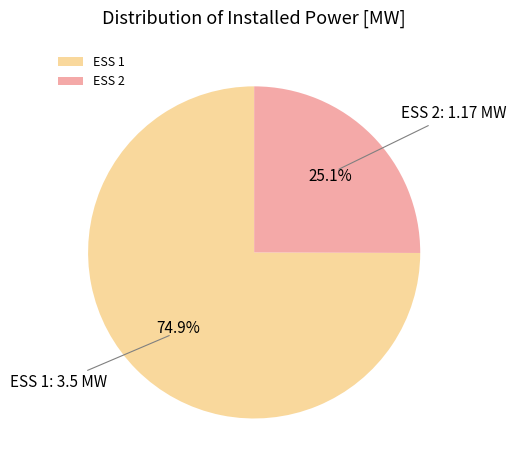

Count the number of slices in the pie.

2